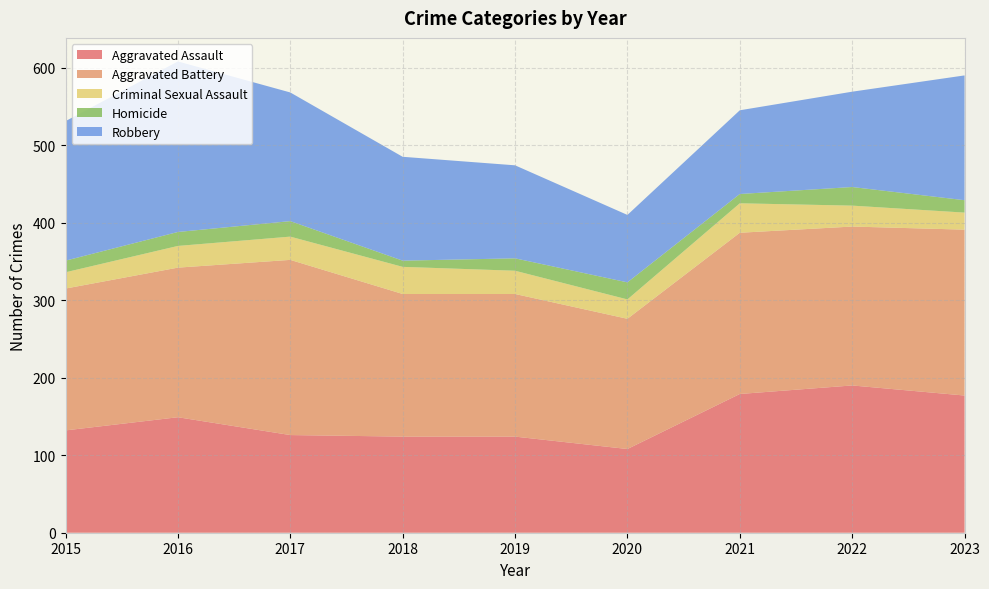

Reading left to right, list all the values displayed in this chart.

Aggravated Assault: 132	149	126	124	124	108	179	190	177
Aggravated Battery: 183	193	226	184	184	168	208	205	214
Criminal Sexual Assault: 21	28	30	35	30	25	38	27	22
Homicide: 15	18	20	8	16	22	12	24	16
Robbery: 180	220	166	134	120	87	108	123	161